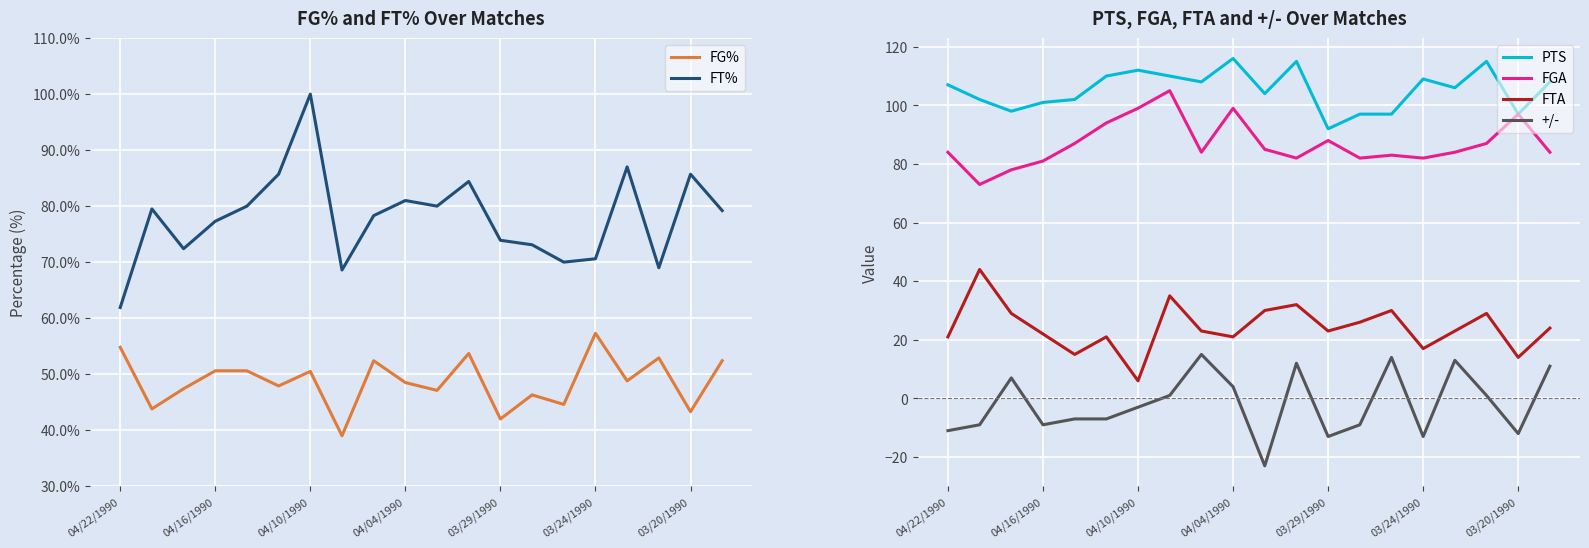

The value of +/- at 03/24/1990 is -4.0. True or false?

False